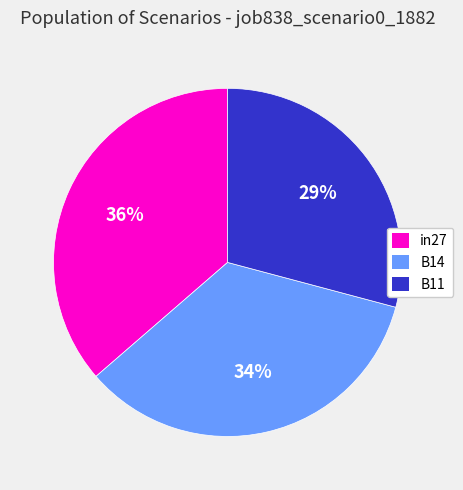

Is there any slice that represents more than half of the pie?

No